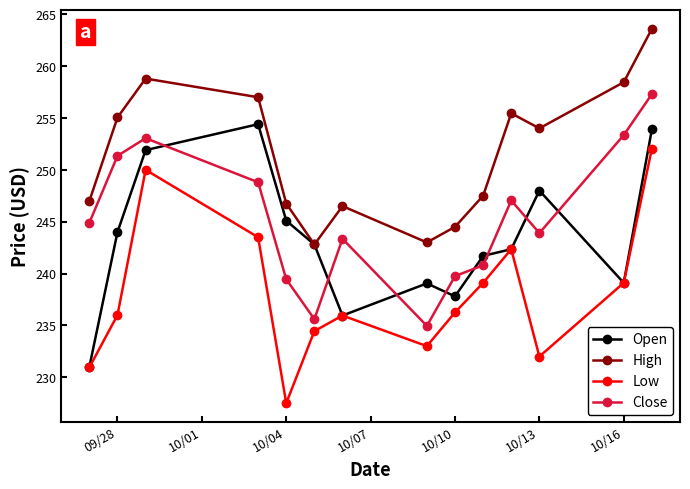

Which series has the largest total across all categories?

High